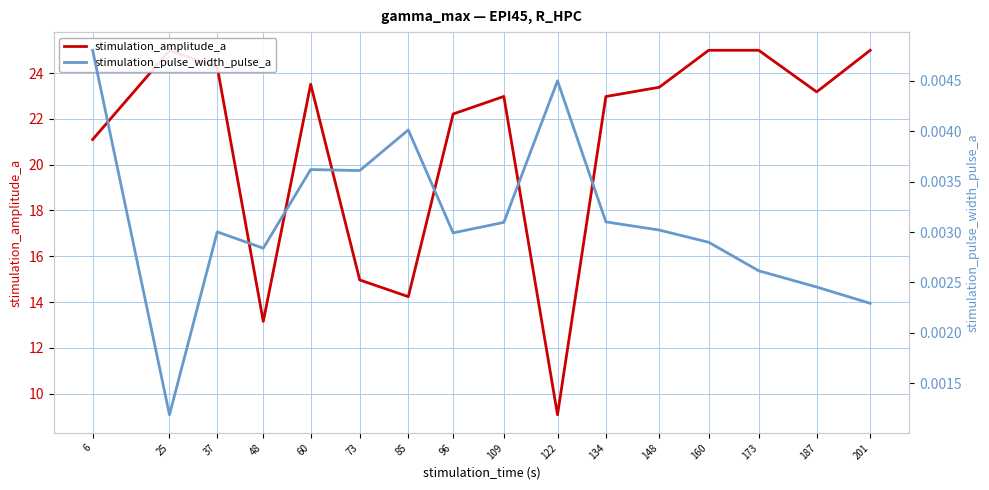

Reading left to right, what are all the values shown in this chart?

stimulation_amplitude_a: 21.1	25.0	24.3	13.2	23.5	15.0	14.2	22.2	23.0	9.1	23.0	23.4	25.0	25.0	23.2	25.0
stimulation_pulse_width_pulse_a: 0.0	0.0	0.0	0.0	0.0	0.0	0.0	0.0	0.0	0.0	0.0	0.0	0.0	0.0	0.0	0.0